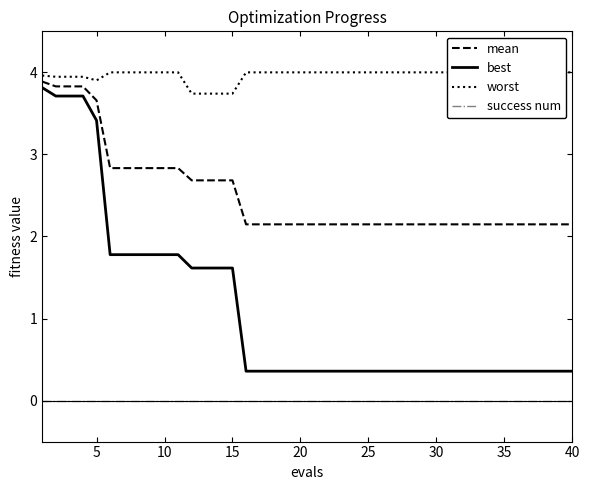

The value of success num at 25 is 0.0. True or false?

True